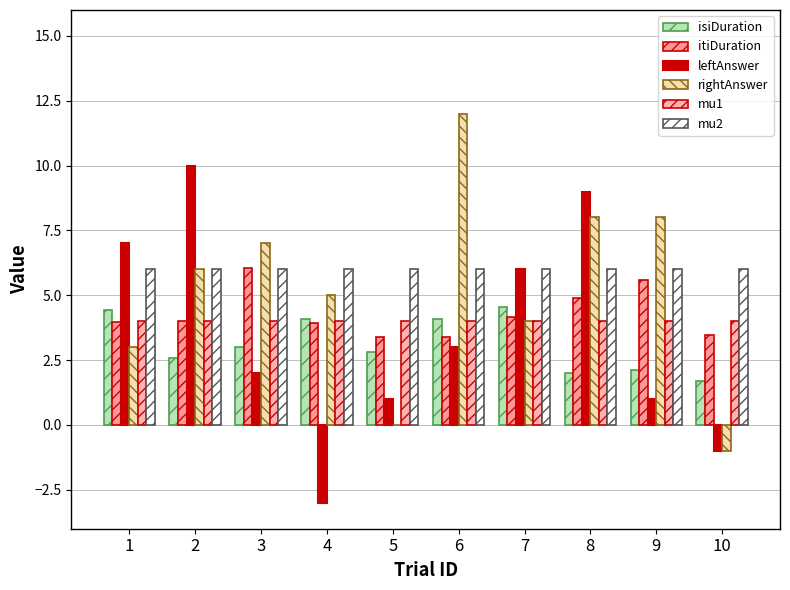

What is the difference between the maximum and minimum values in the itiDuration series?

2.7